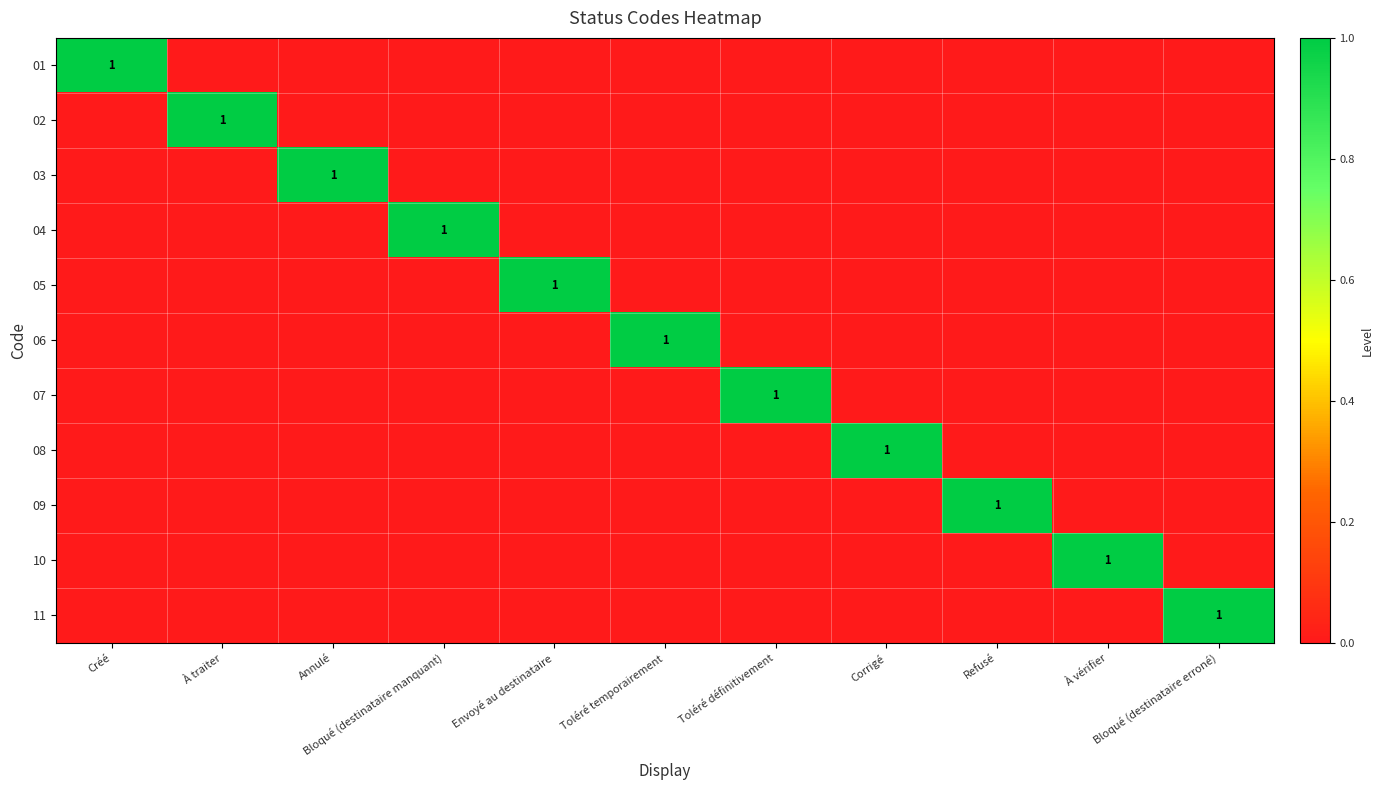

What is the maximum value shown in the chart?

1